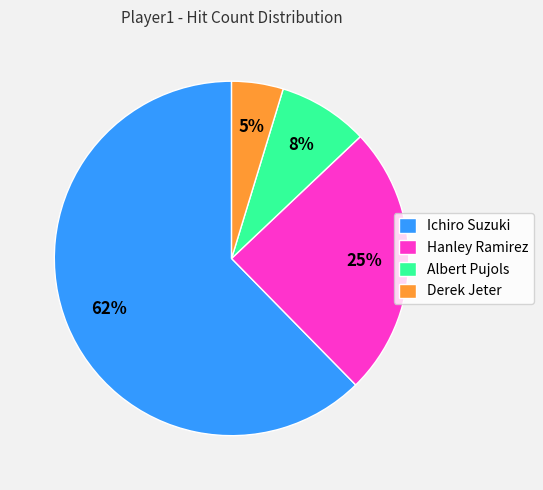

To the nearest percent, what is the combined percentage of Derek Jeter and Ichiro Suzuki?

67%